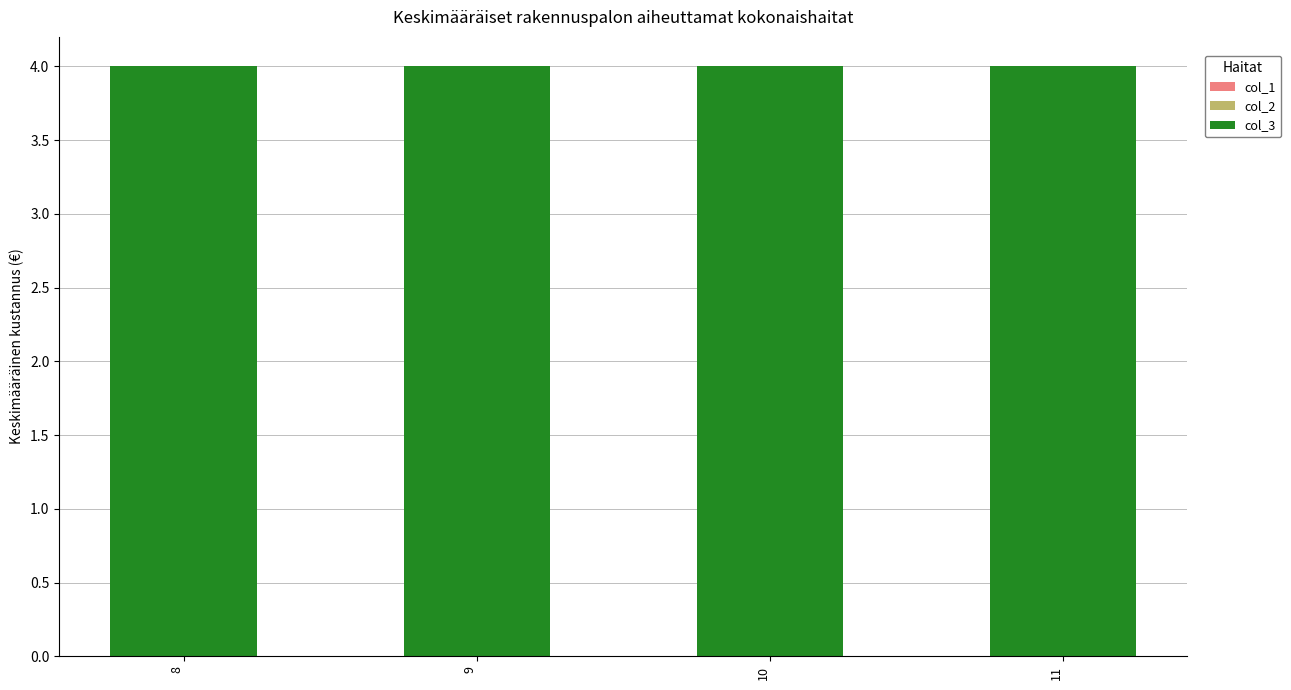

At how many categories does at least one series exceed 3?

4